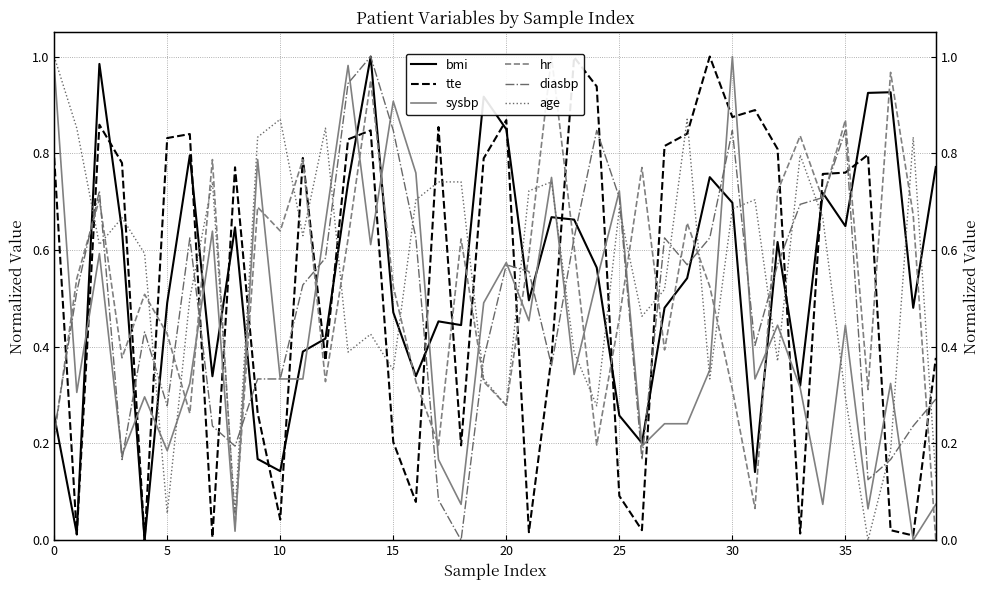

What is the difference between the second highest and second lowest values in the age series?

0.8